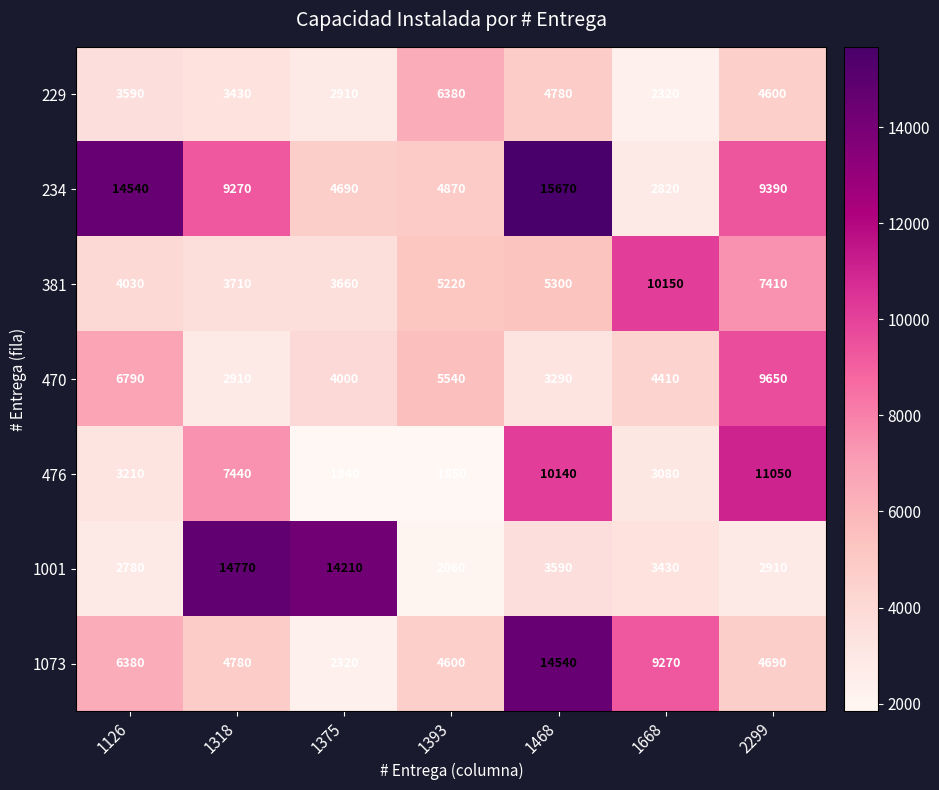

At how many categories does at least one series exceed 5412?

7